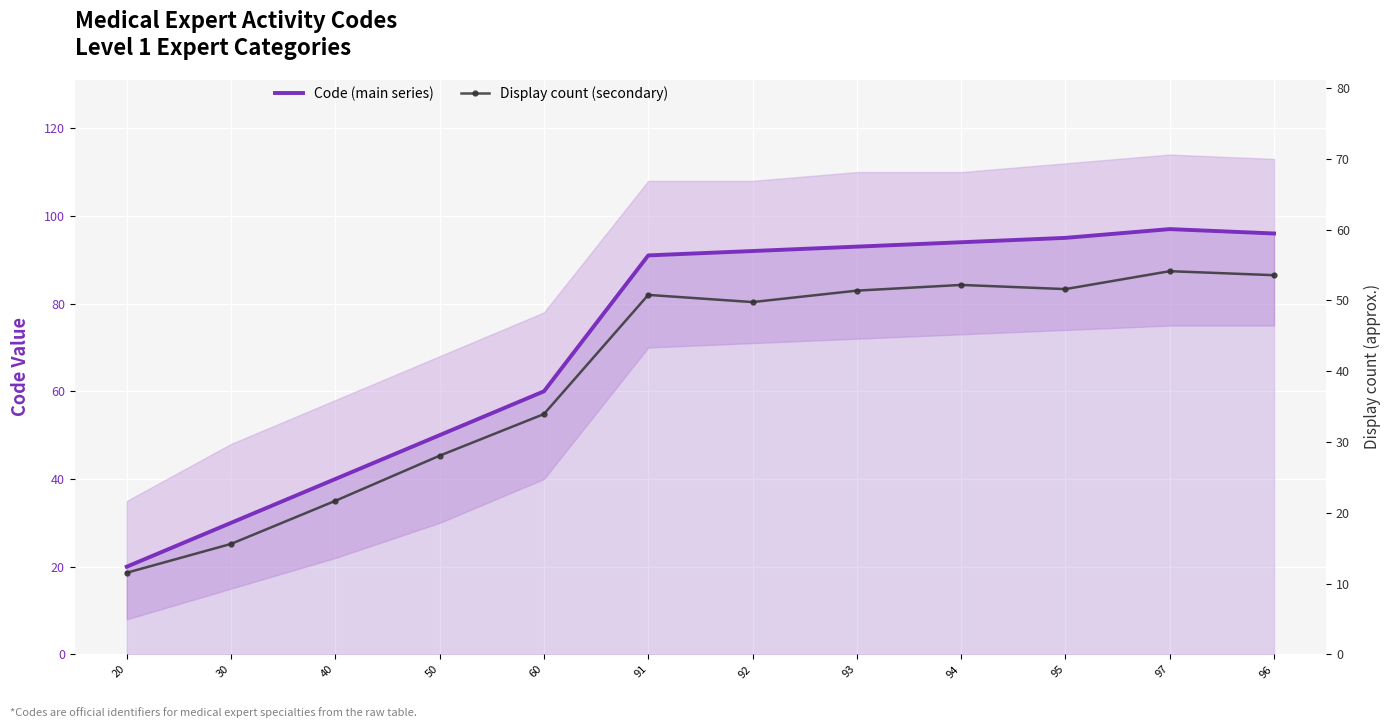

What is the difference between the highest and lowest values at 96?

42.4